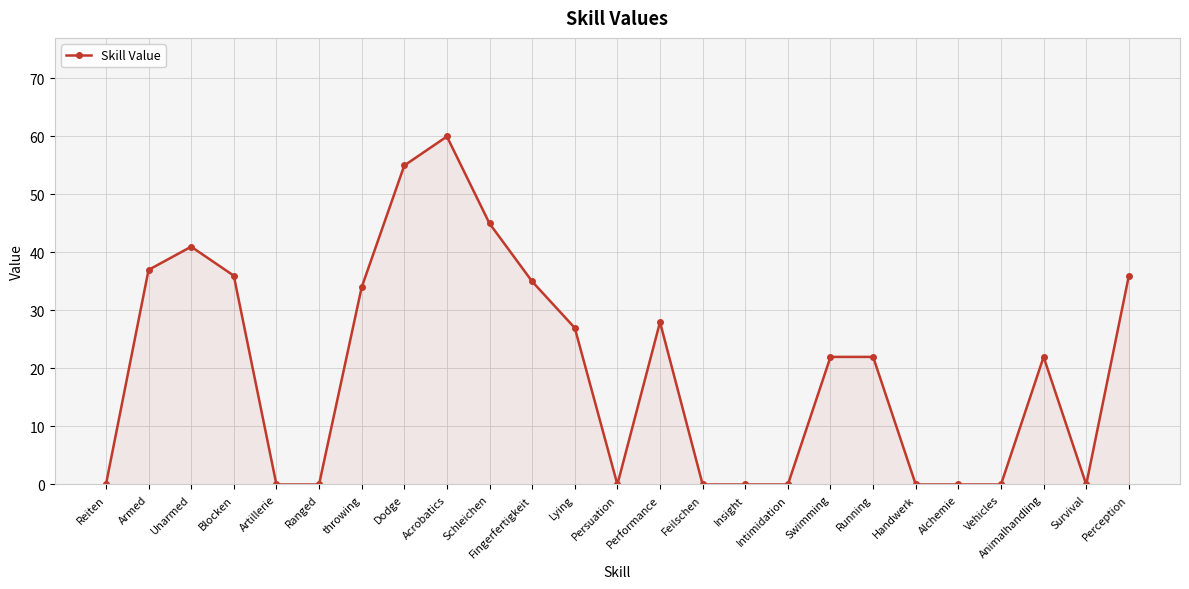

Which category has the highest value across all series?

Acrobatics